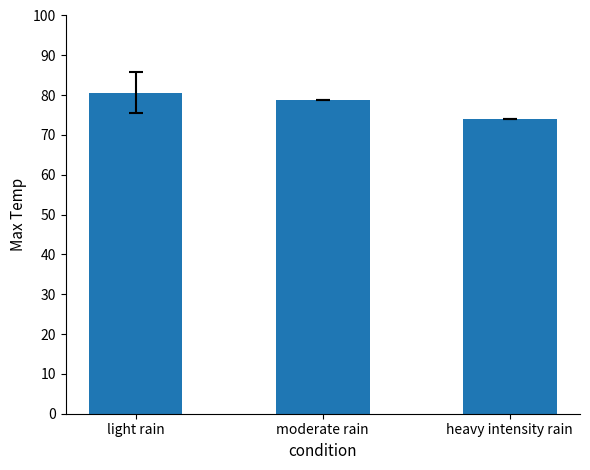

How many data points are less than 78?

1